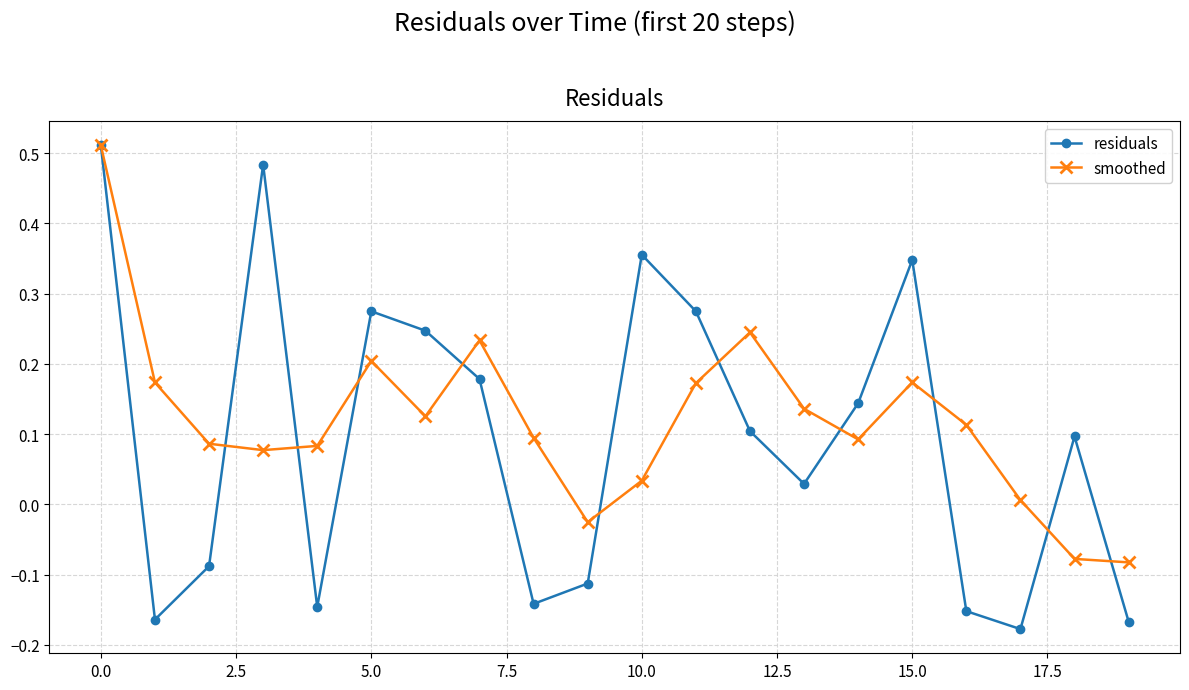

Which series has the largest range (max minus min)?

residuals